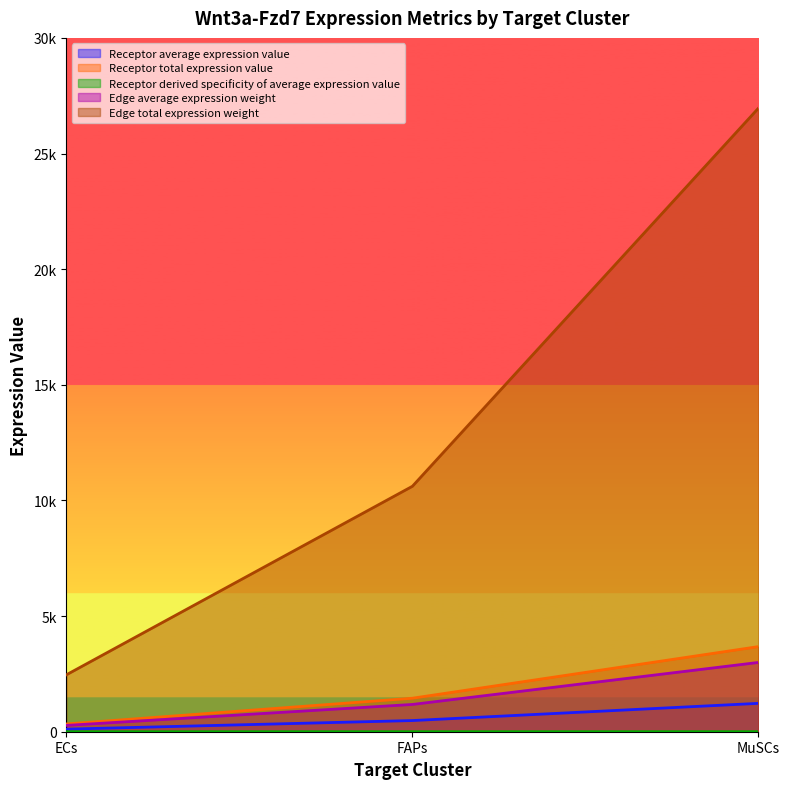

What position from the left is MuSCs?

3